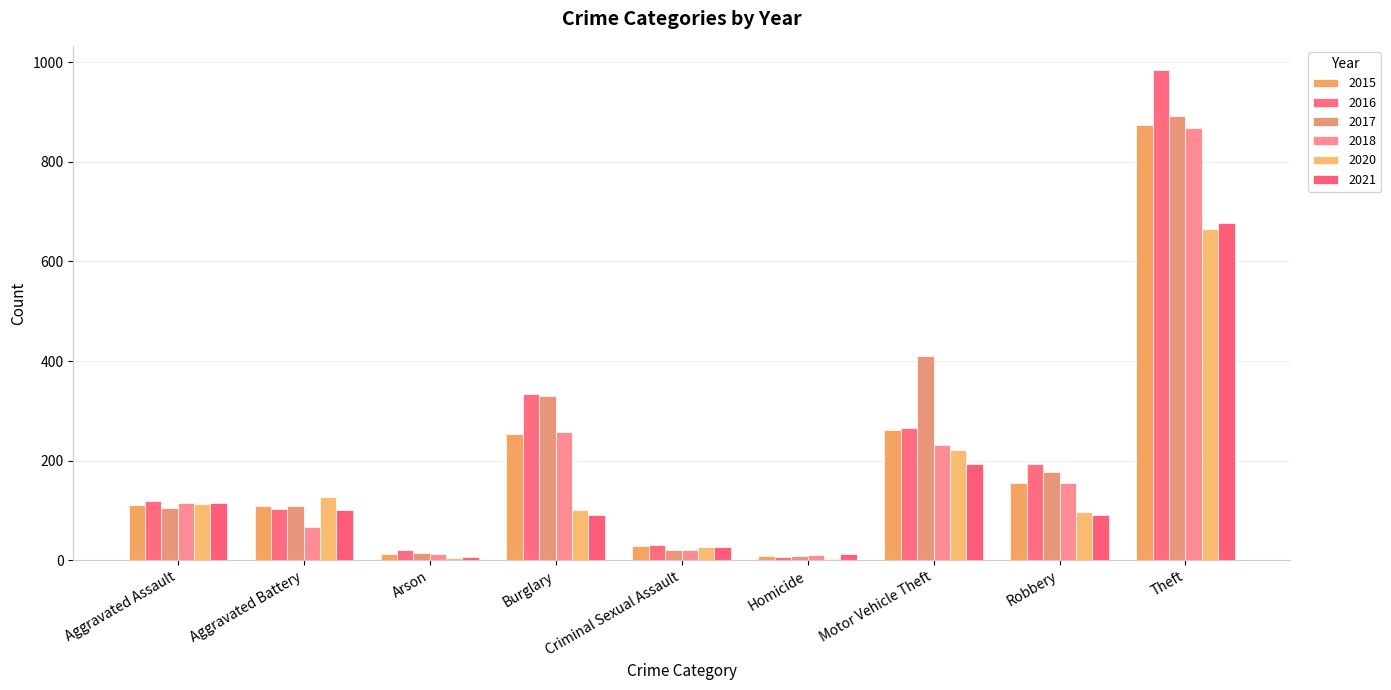

What is the sum of all 2016 values?

2053